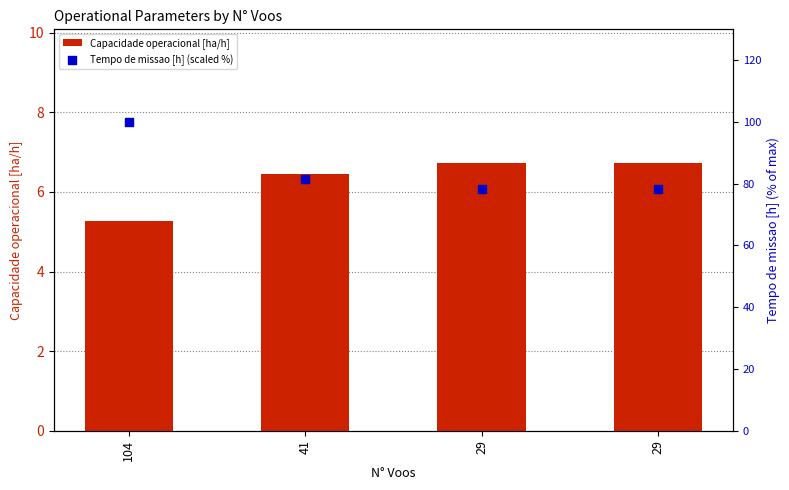

Which series reaches the minimum Y coordinate?

Capacidade operacional [ha/h]